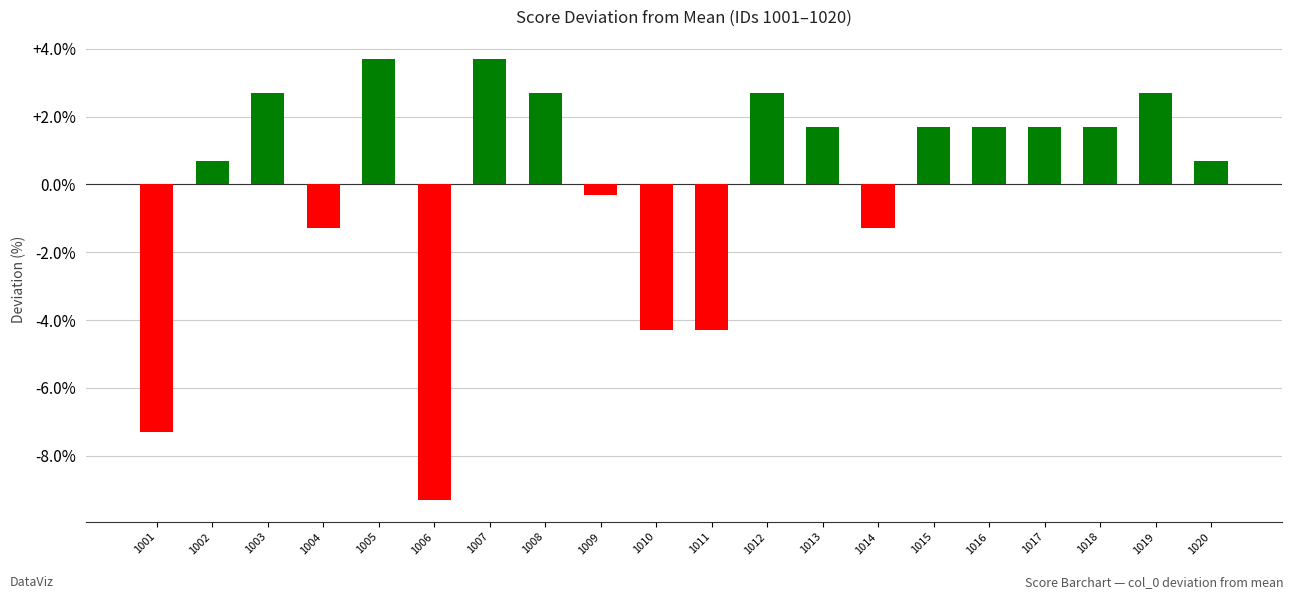

Where does the data first go above 1?

1003